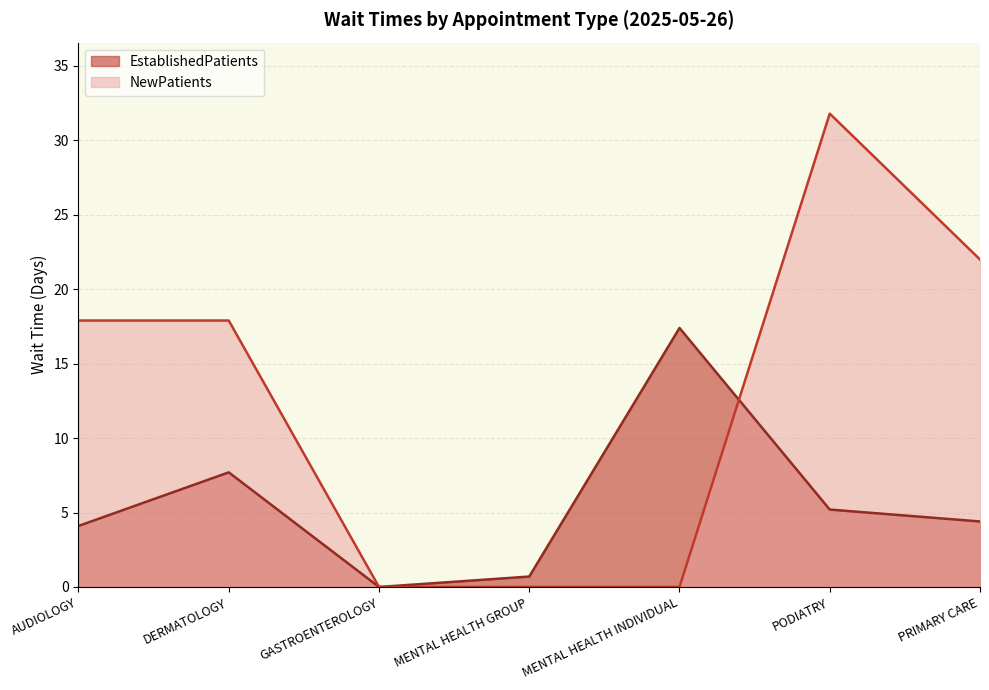

At which label is EstablishedPatients closest to 8?

DERMATOLOGY